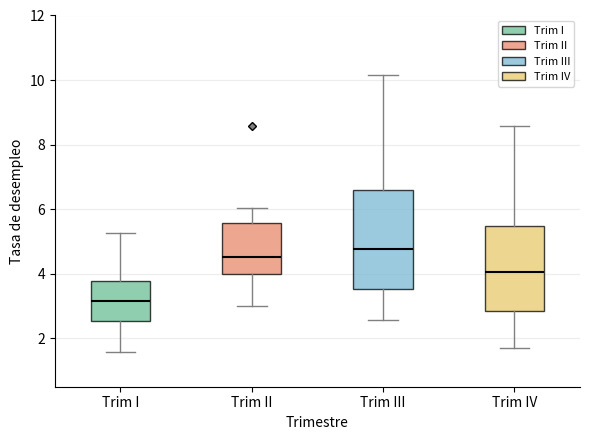

Reading left to right, transcribe this box plot: for each box, give where its median line is, the range the box spans, and where its two whiskers end, as read against the y-axis. The values are not printed on the chart, so give them approximately, as read against the axis.

Trim I: median 3.2, box 2.6 to 3.8, whiskers 1.6 to 5.2
Trim II: median 4.6, box 4.0 to 5.6, whiskers 3.0 to 6.0
Trim III: median 4.8, box 3.6 to 6.6, whiskers 2.6 to 10.2
Trim IV: median 4.0, box 2.8 to 5.4, whiskers 1.6 to 8.6